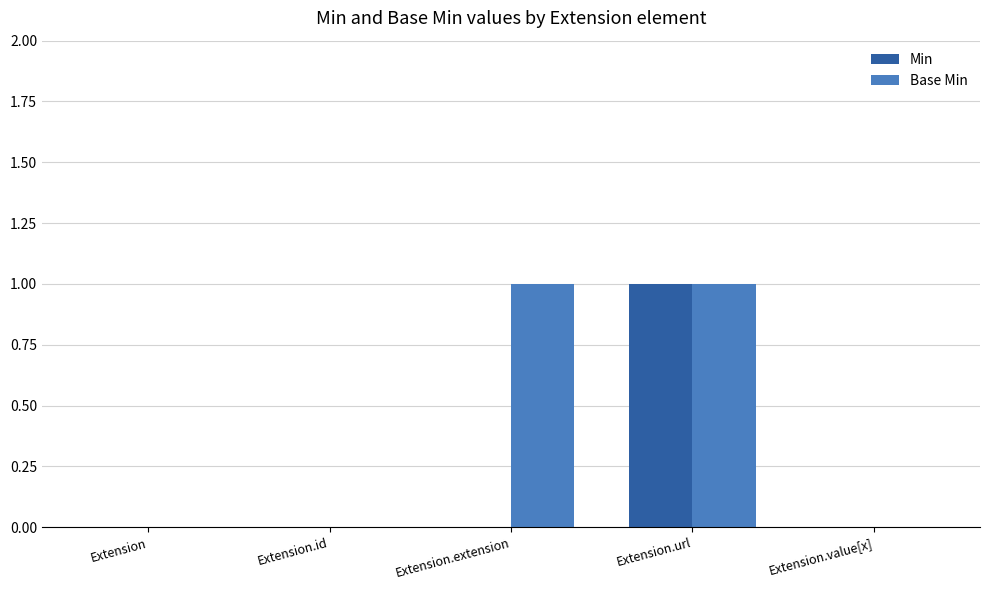

At which category is the sum across all series the highest?

Extension.url